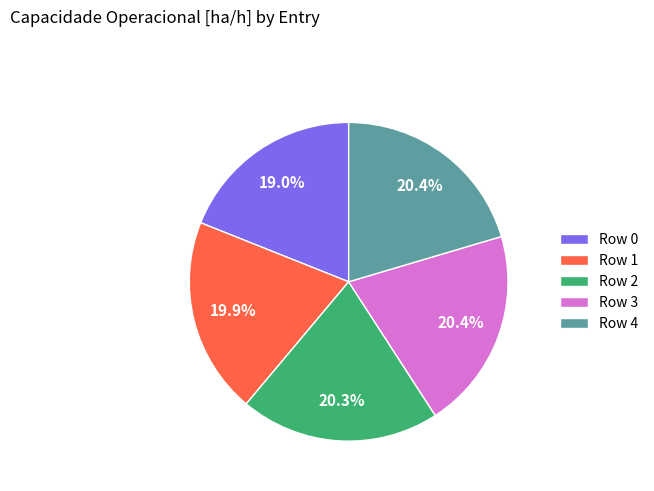

Is the sum of Row 0 and Row 4 greater than half?

No